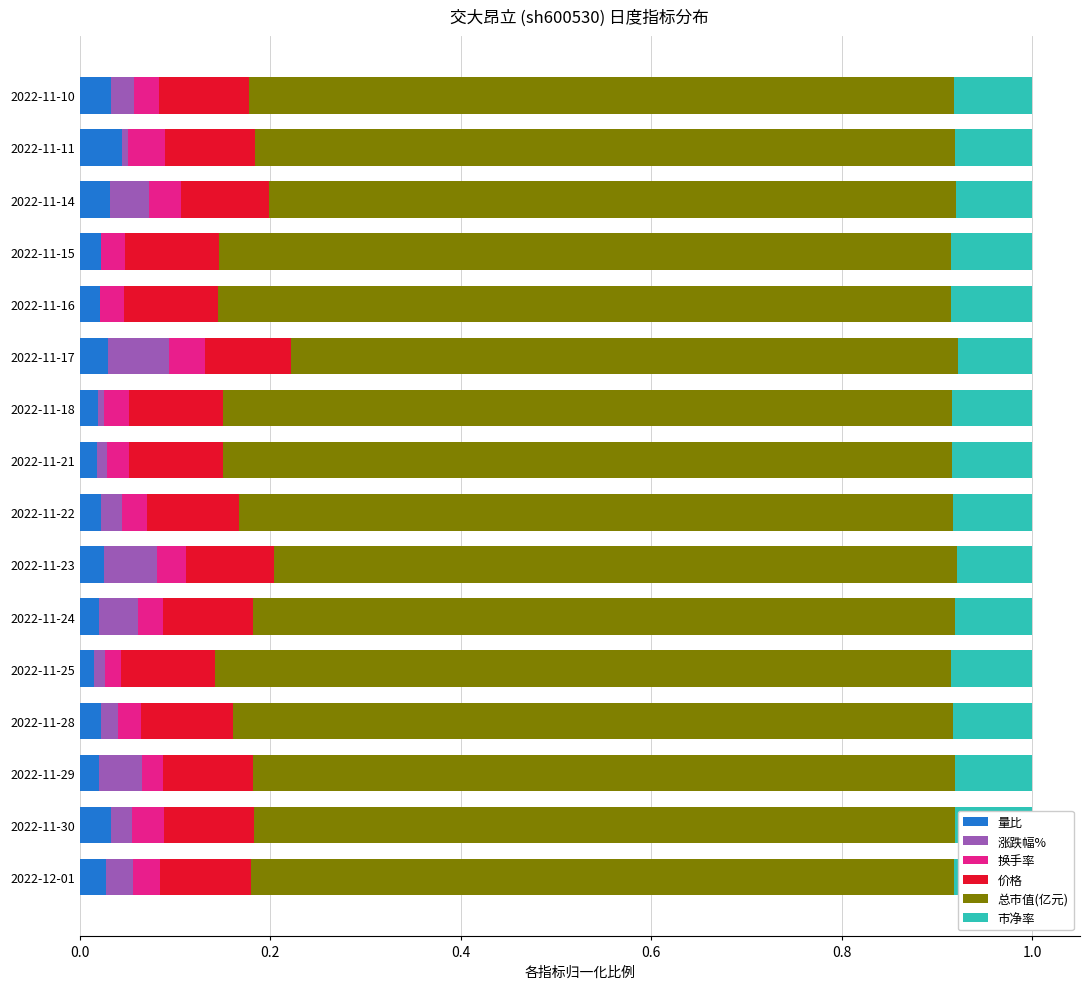

True or false: 量比 has a value of 0.0 at 2022-11-14.

True